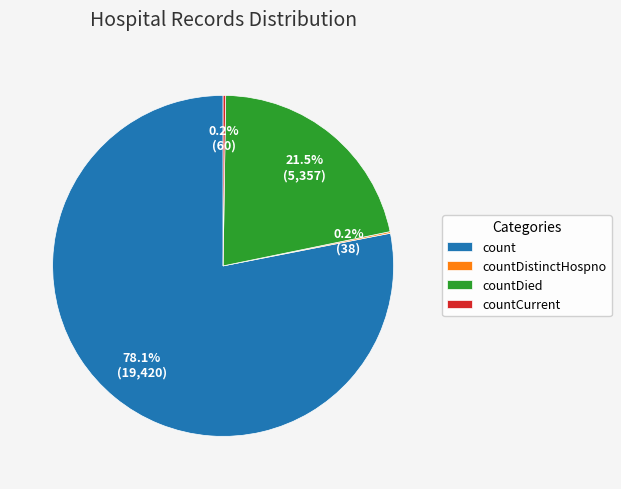

Is count the majority of the pie?

Yes